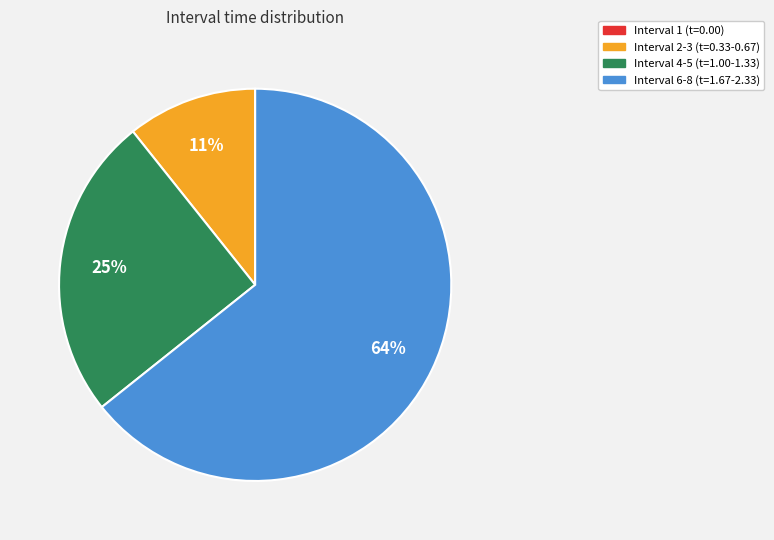

Is the sum of Interval 4-5 (t=1.00-1.33) and Interval 6-8 (t=1.67-2.33) greater than half?

Yes